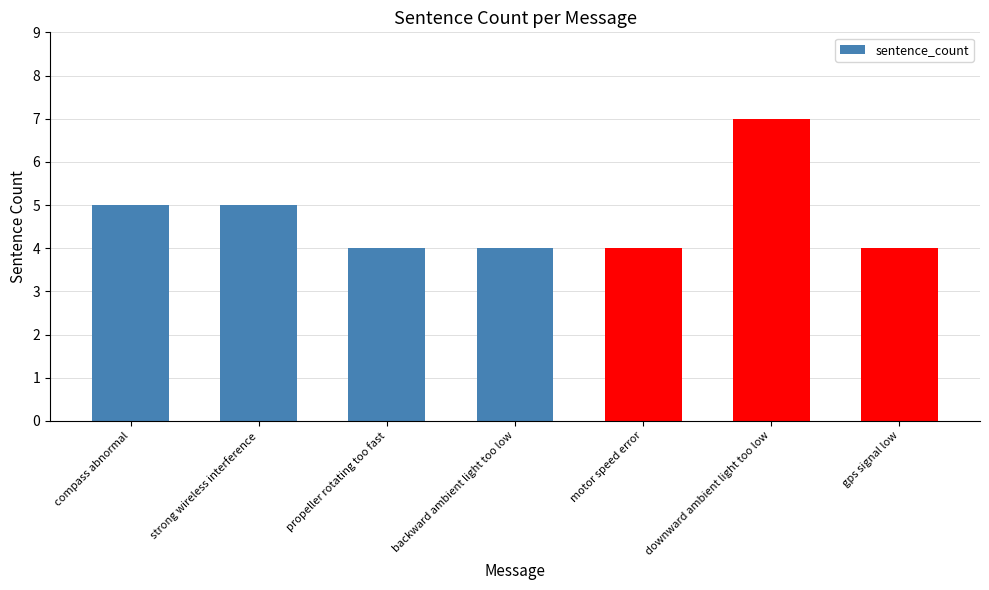

The chart shows a value of 4 at motor speed error. True or false?

True